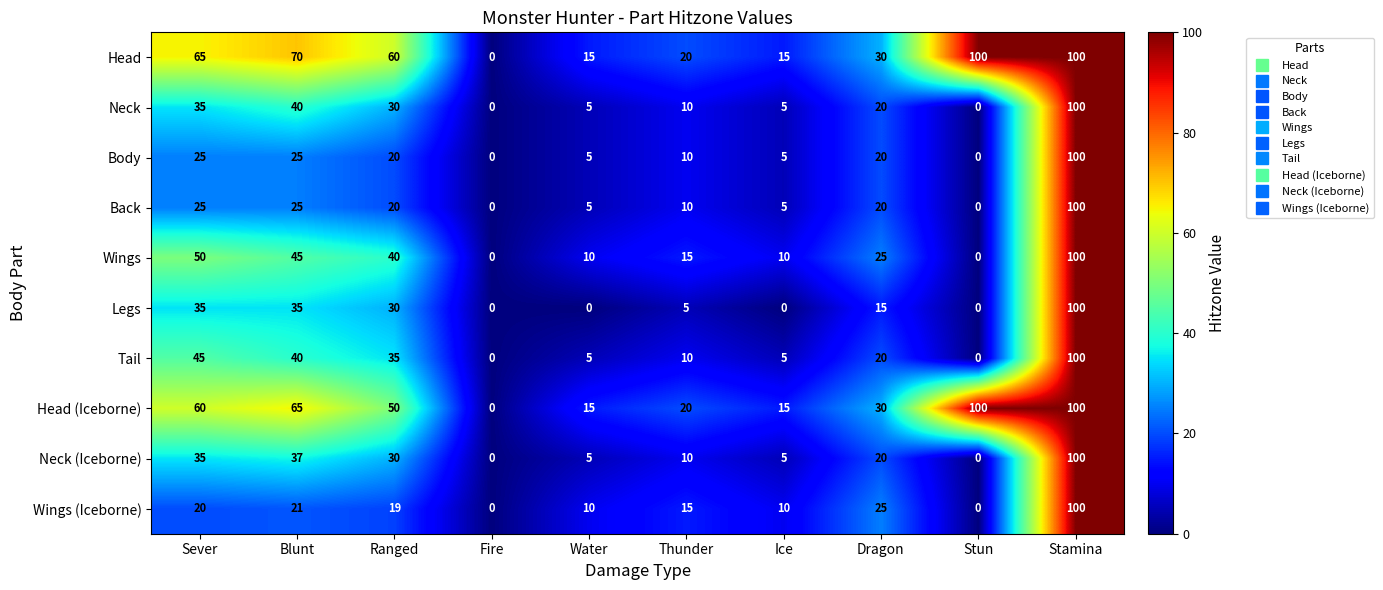

At which label does Legs first exceed 15?

Sever